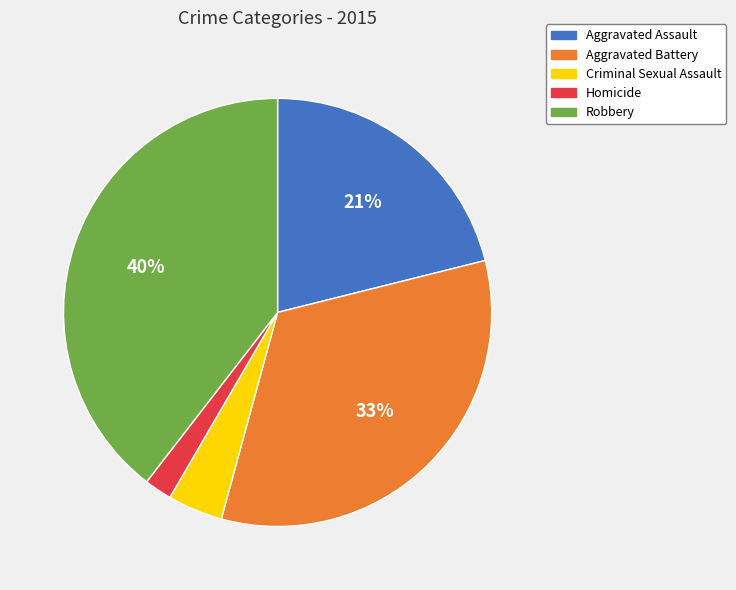

The Aggravated Assault slice represents 28% of the pie. True or false?

False